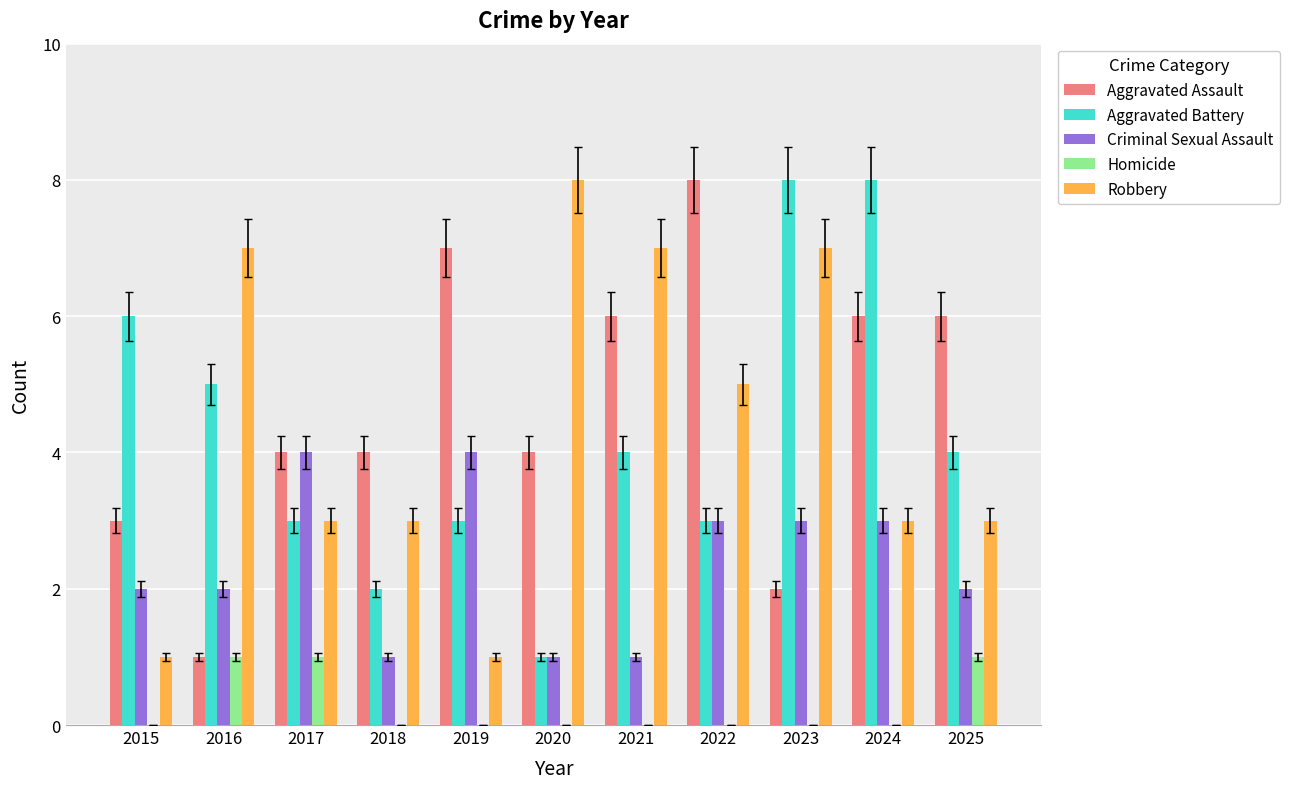

What is the greatest value displayed?

8